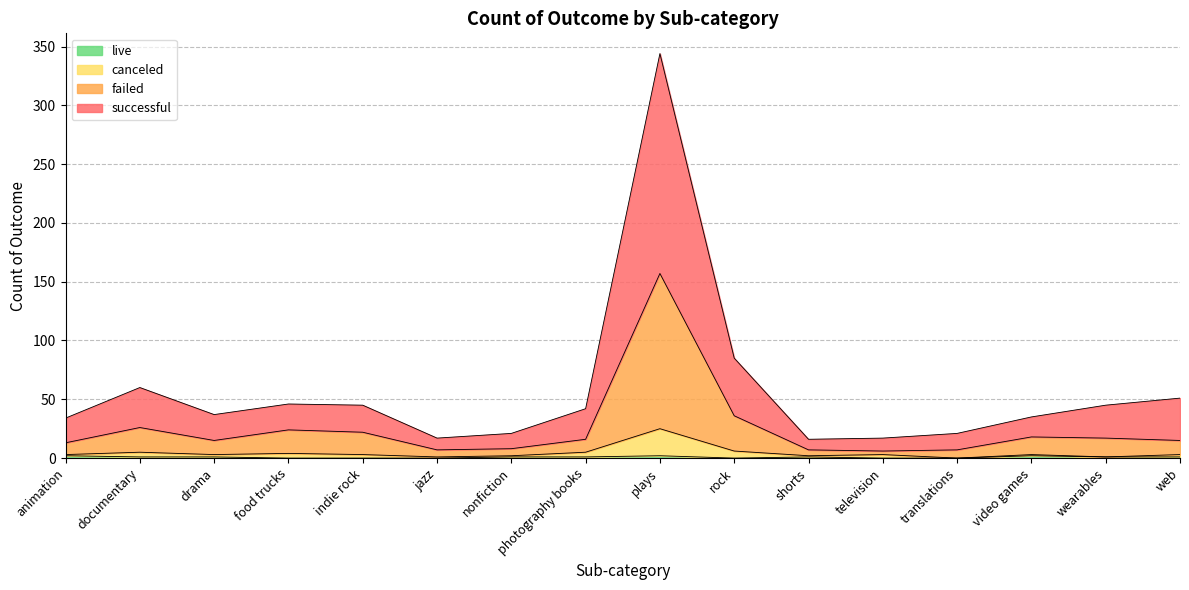

True or false: successful and live cross at least once.

False